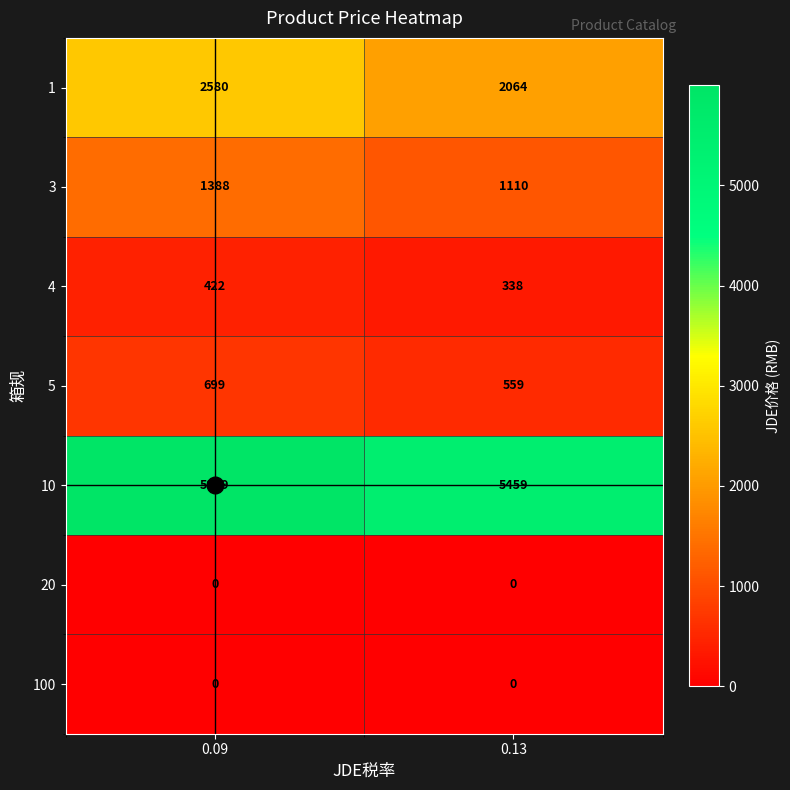

What is the difference between the maximum and minimum values in the 4 series?

84